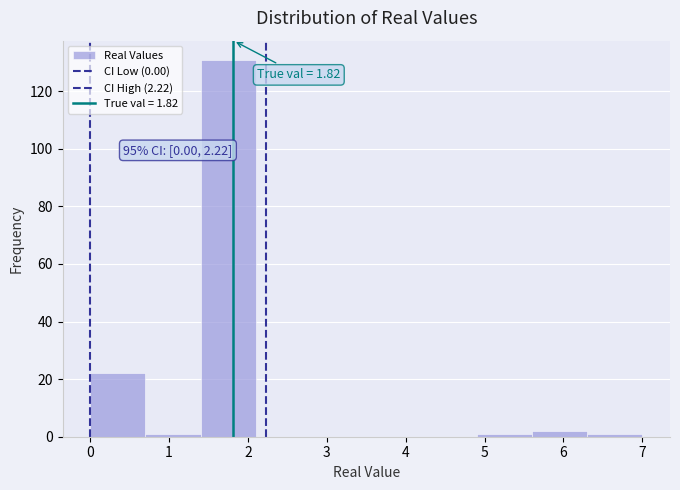

Over which range of the x-axis is the bar tallest?

1.4 to 2.1